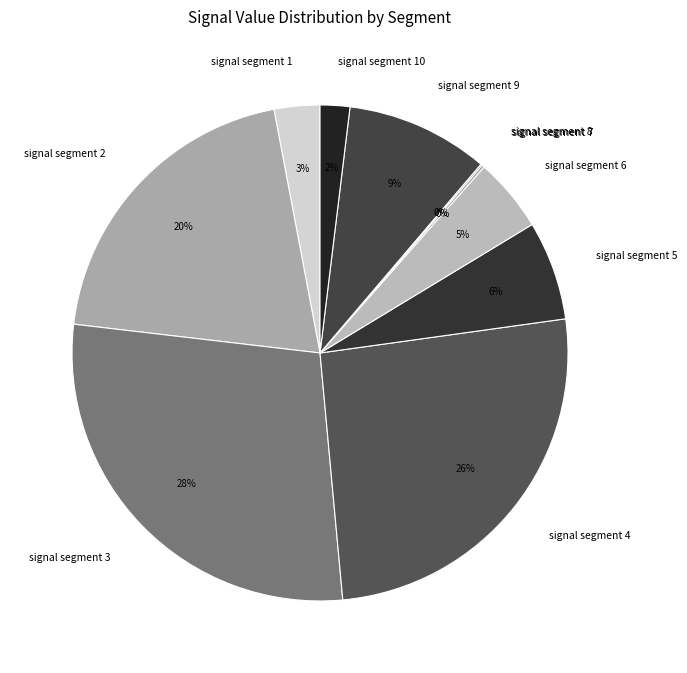

To the nearest percent, what is the difference between the largest and smallest slice percentages?

28%